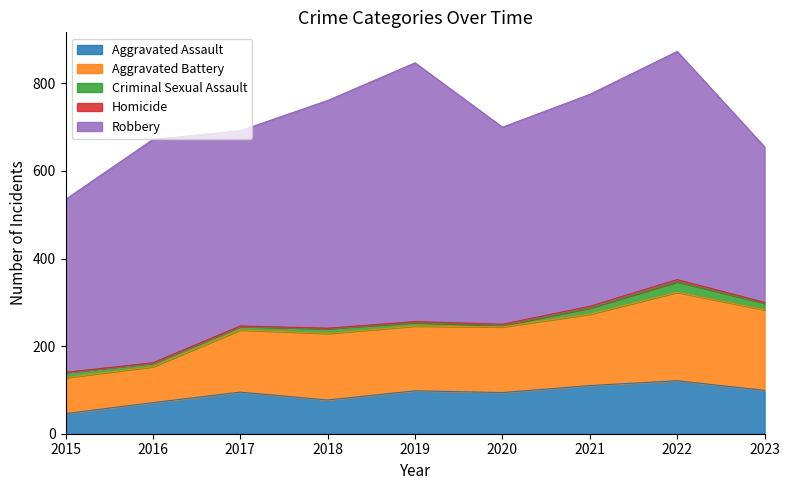

Where is the first local maximum for Aggravated Battery?

2018